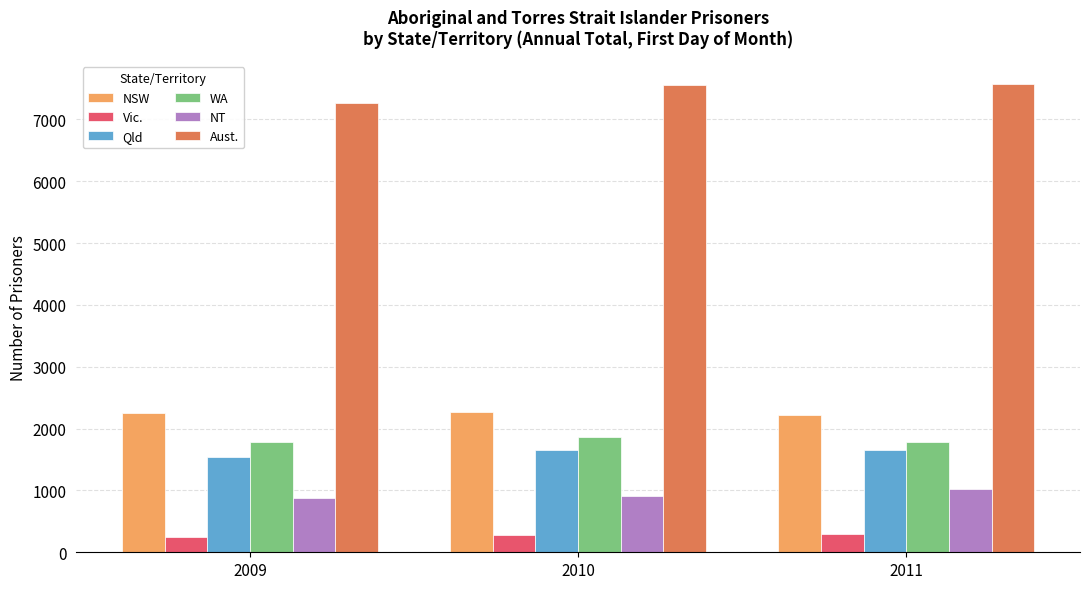

What is the difference between the maximum and second lowest values in the Qld series?

2